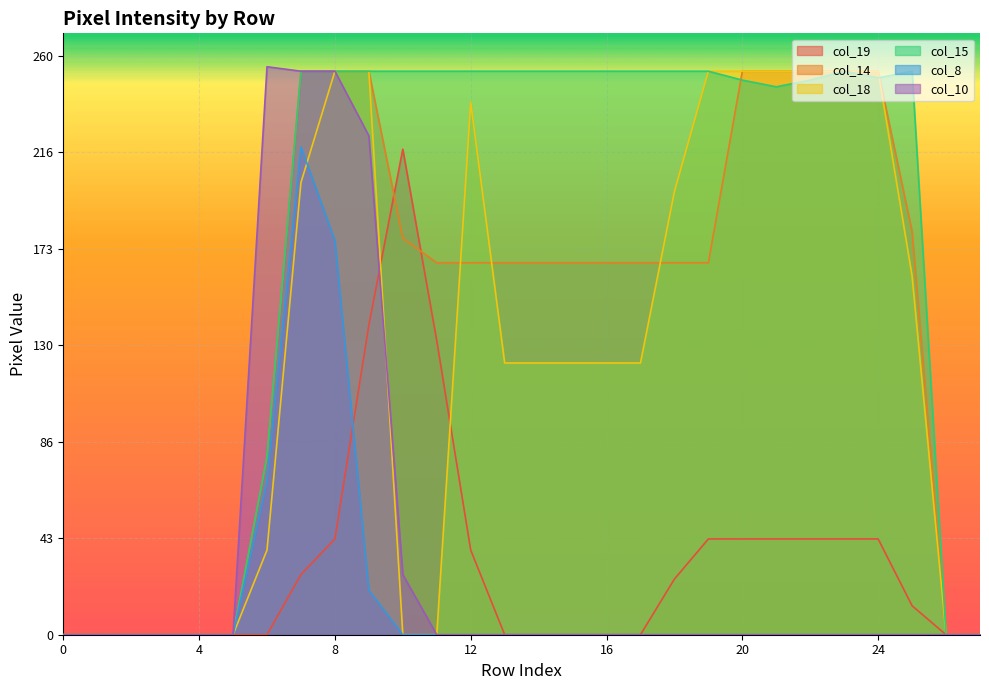

Which series has the largest total across all categories?

col_15